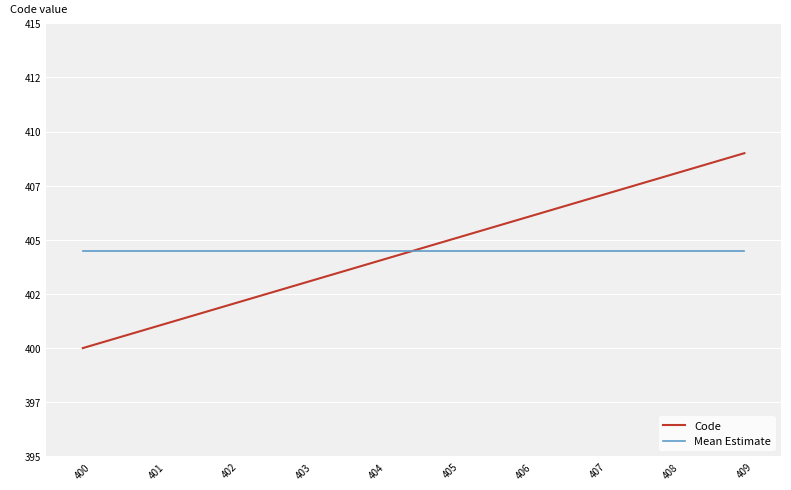

Rank the categories by Code value from lowest to highest.

400, 401, 402, 403, 404, 405, 406, 407, 408, 409